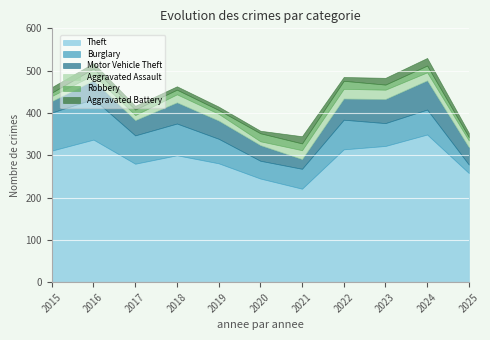

List the series in order of their peak value, lowest first.

Aggravated Battery, Robbery, Aggravated Assault, Motor Vehicle Theft, Burglary, Theft